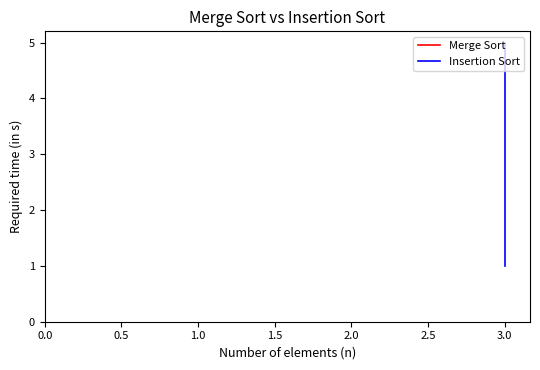

What is the label of the 3rd point from the right?

1.0